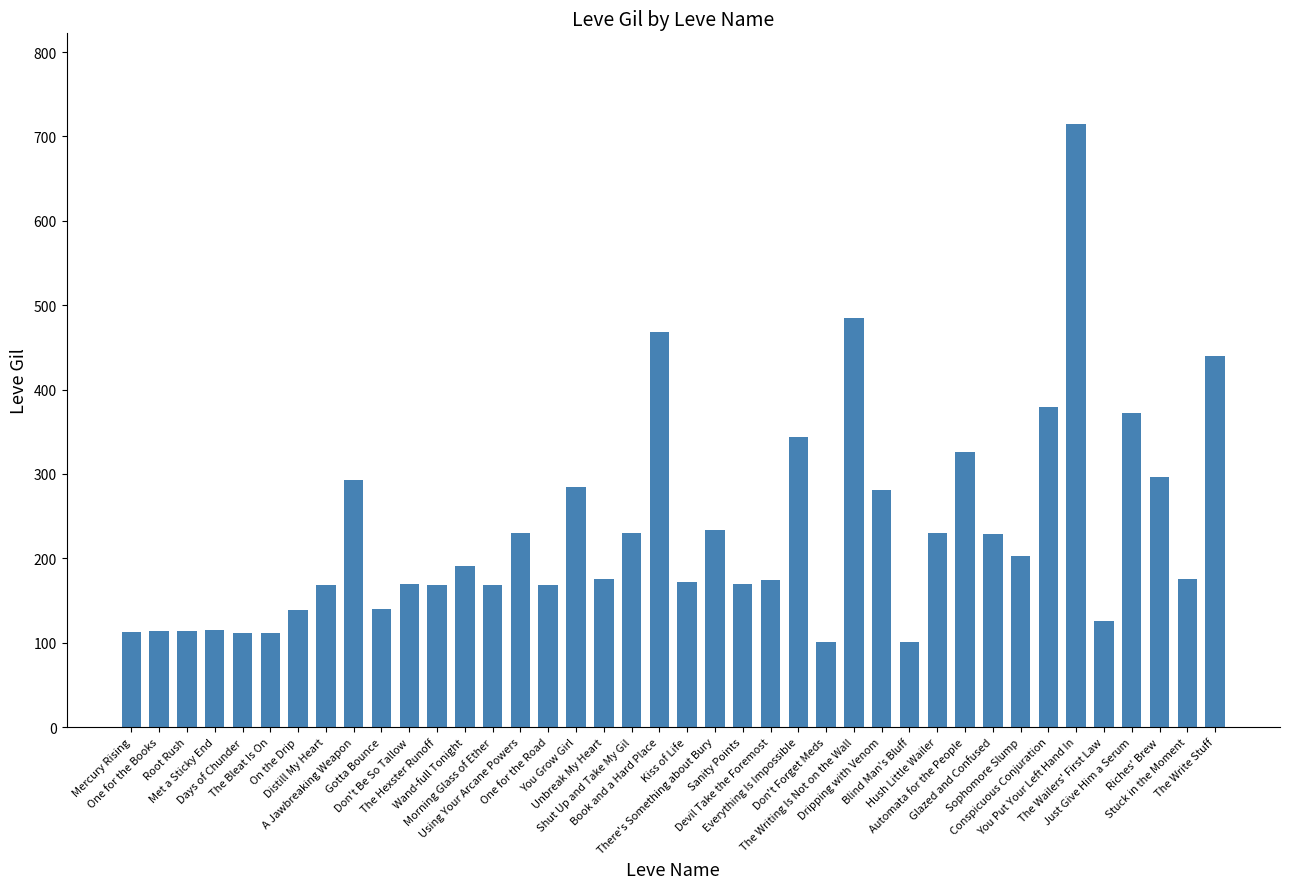

What is the sum of the values at Blind Man's Bluff and Devil Take the Foremost?

275